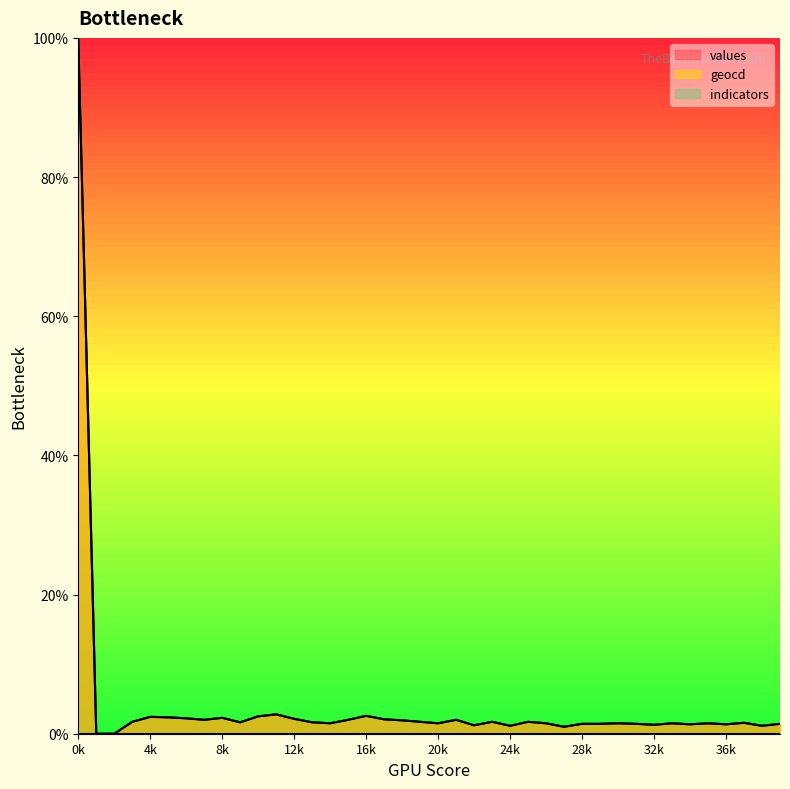

At 23, list the series in order from smallest to largest.

values, geocd